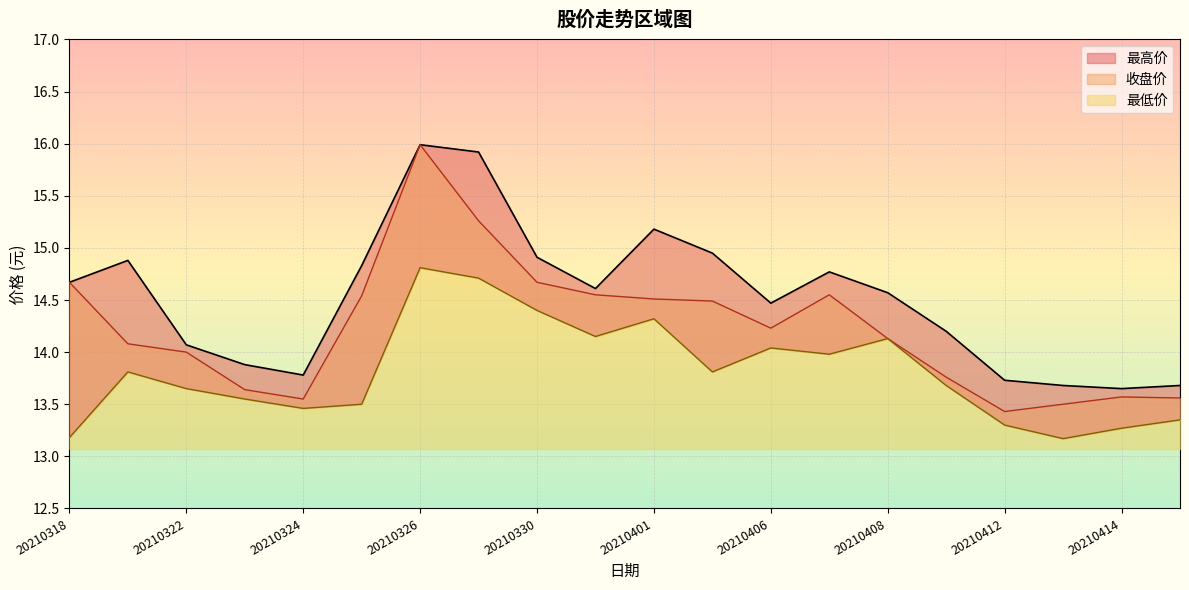

The 最高价 series shows 14.9 at 20210402. True or false?

True